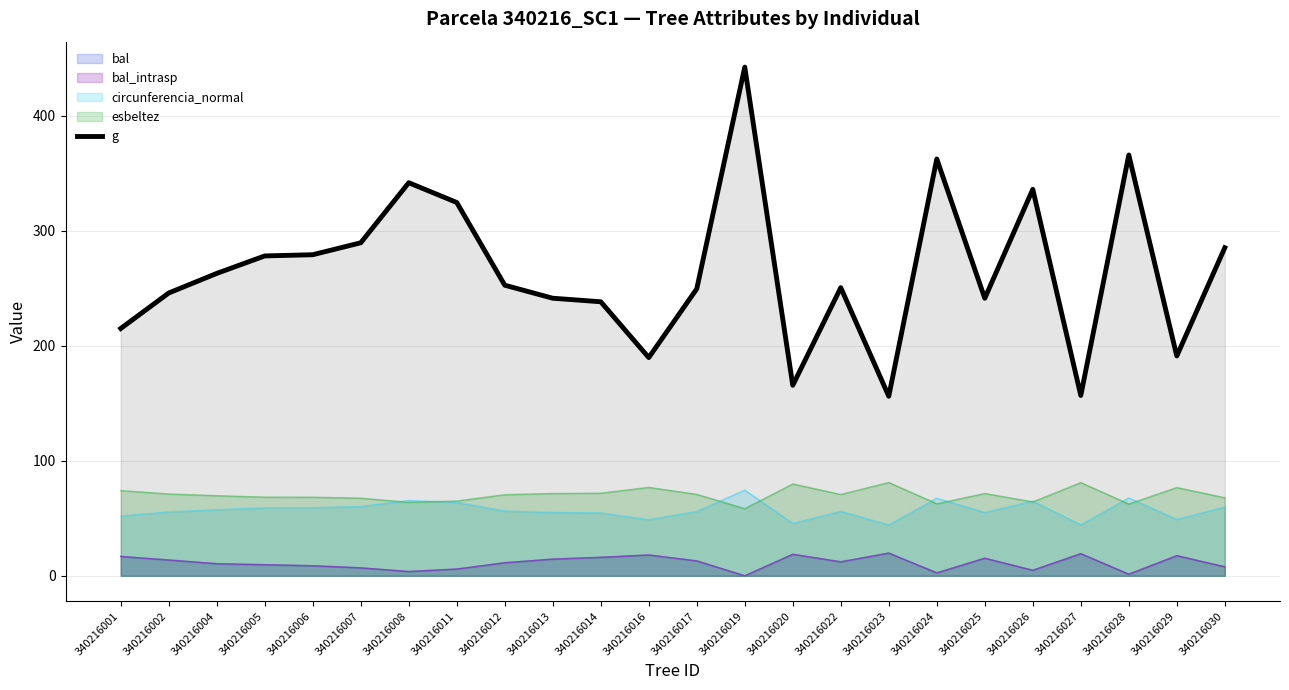

What is the value of the 20th point from the left?

336.0